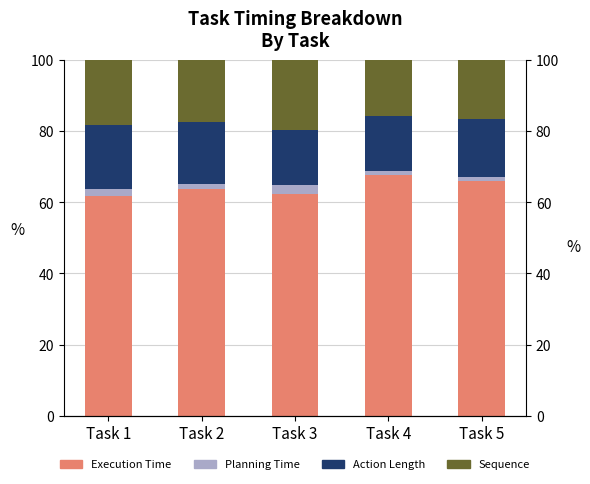

Reading left to right, extract all data points from this chart.

Execution Time: Task 1=61.9	Task 2=63.8	Task 3=62.4	Task 4=67.6	Task 5=65.9
Planning Time: Task 1=1.8	Task 2=1.4	Task 3=2.4	Task 4=1.1	Task 5=1.1
Action Length: Task 1=18.2	Task 2=17.4	Task 3=15.6	Task 4=15.6	Task 5=16.5
Sequence: Task 1=18.2	Task 2=17.4	Task 3=19.5	Task 4=15.6	Task 5=16.5